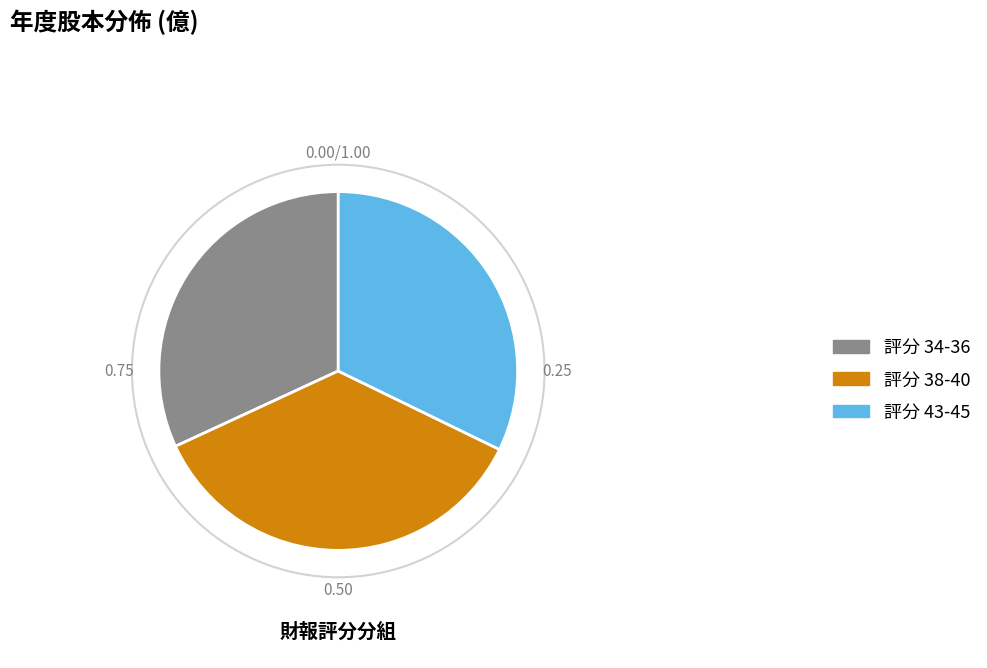

Is there a majority slice in this chart?

No